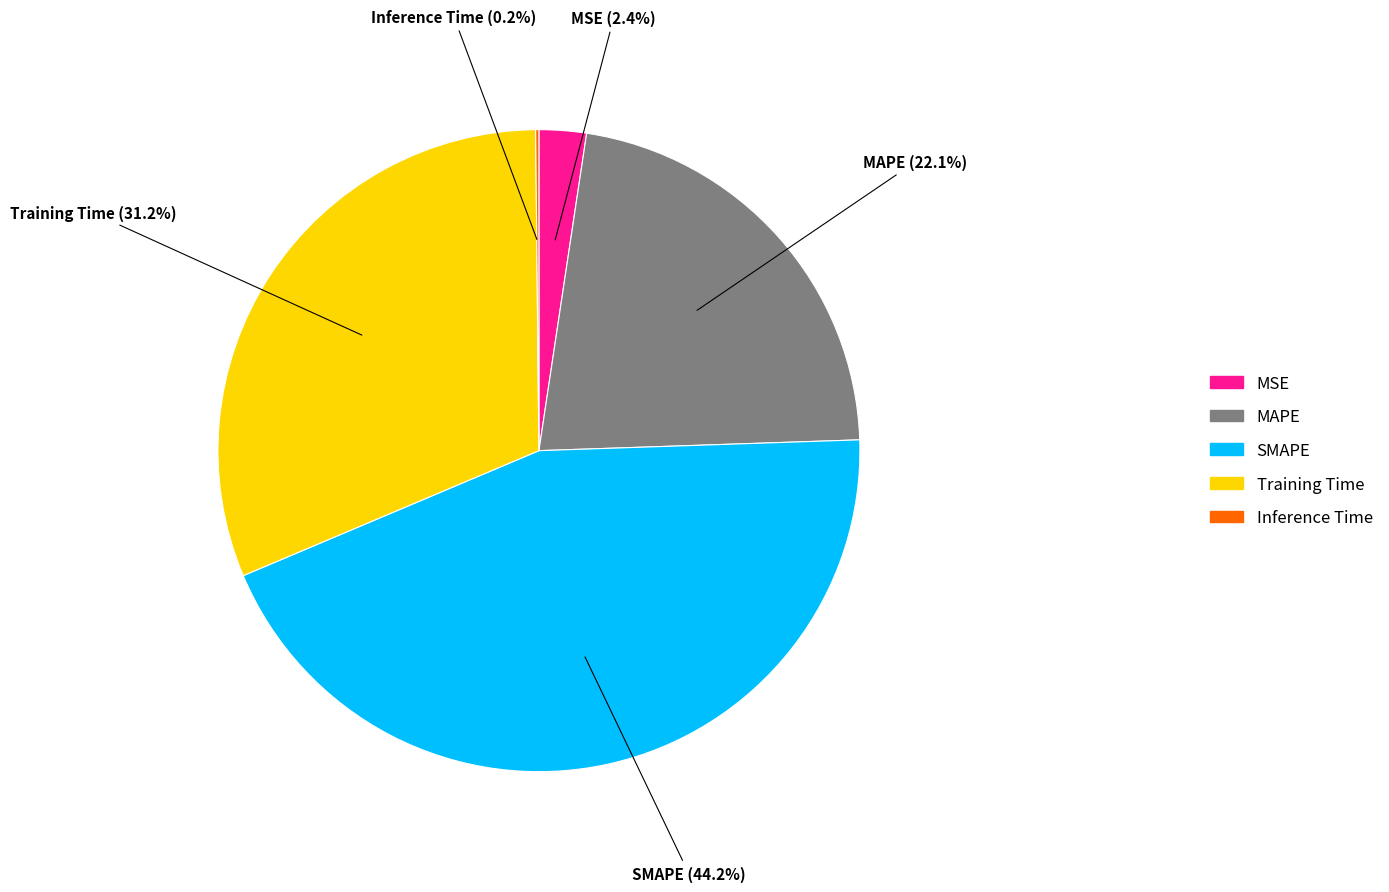

Is there any slice that represents more than half of the pie?

No